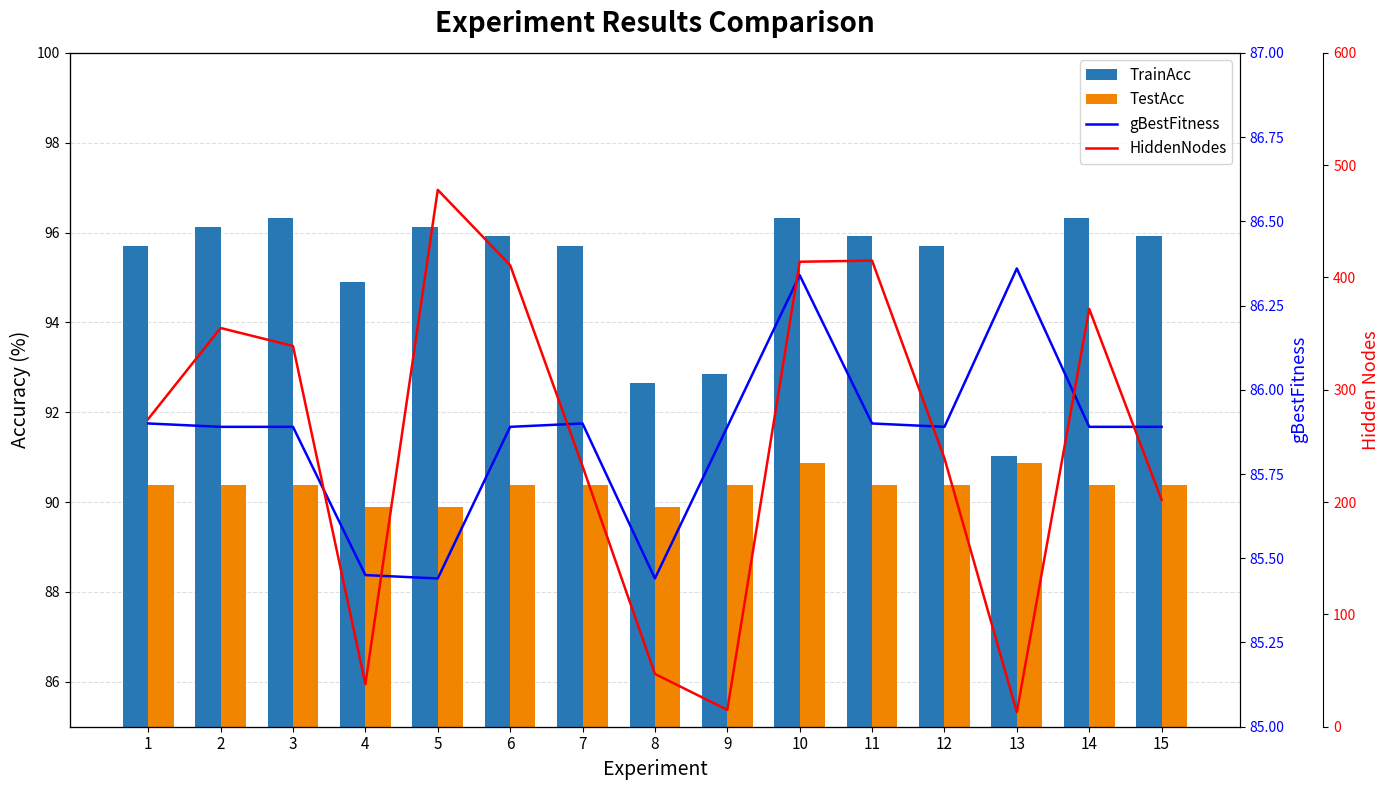

How many categories are shown in the chart?

15